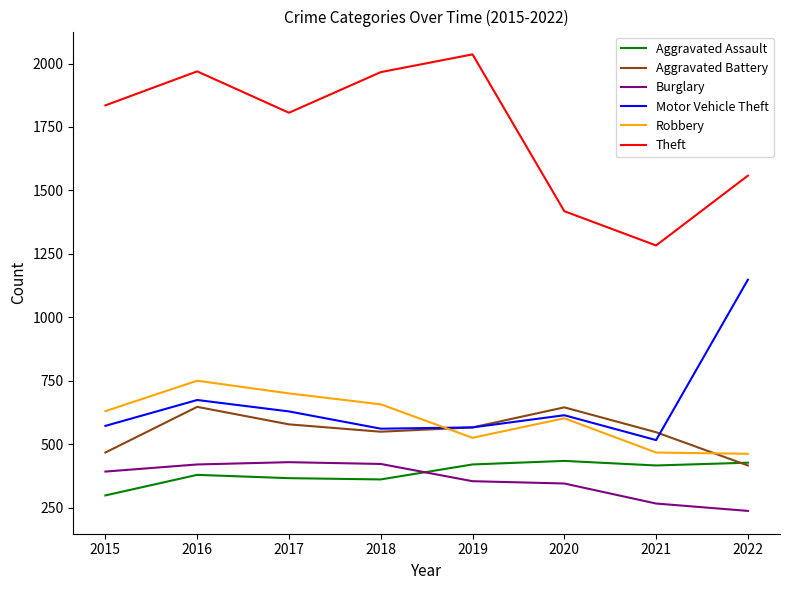

At 2016, list the series in order from smallest to largest.

Aggravated Assault, Burglary, Aggravated Battery, Motor Vehicle Theft, Robbery, Theft